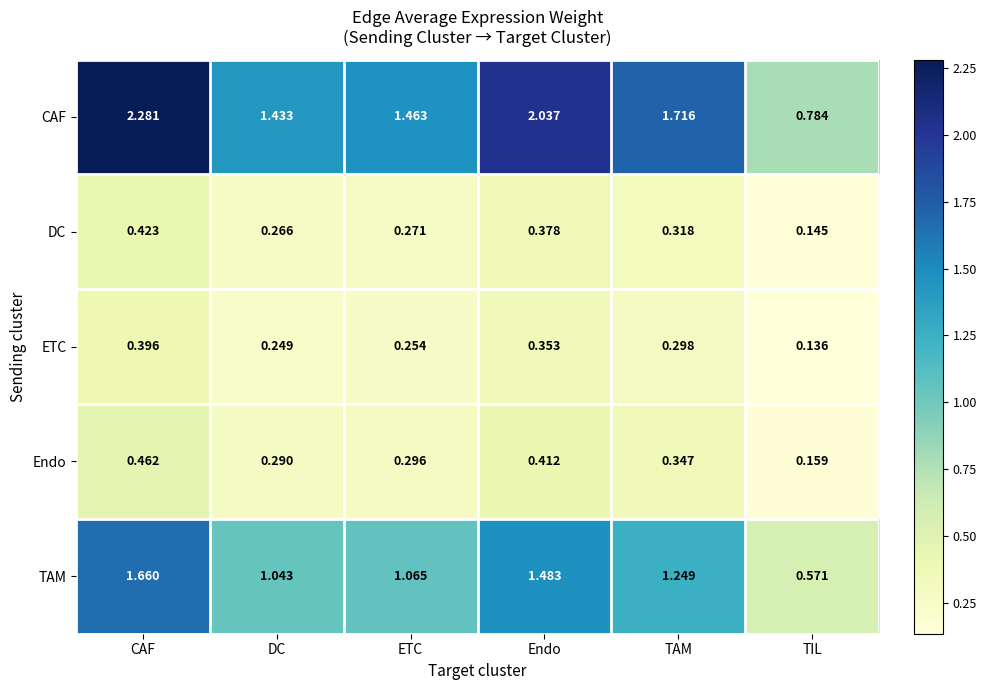

Which series changed the most between DC and ETC?

CAF